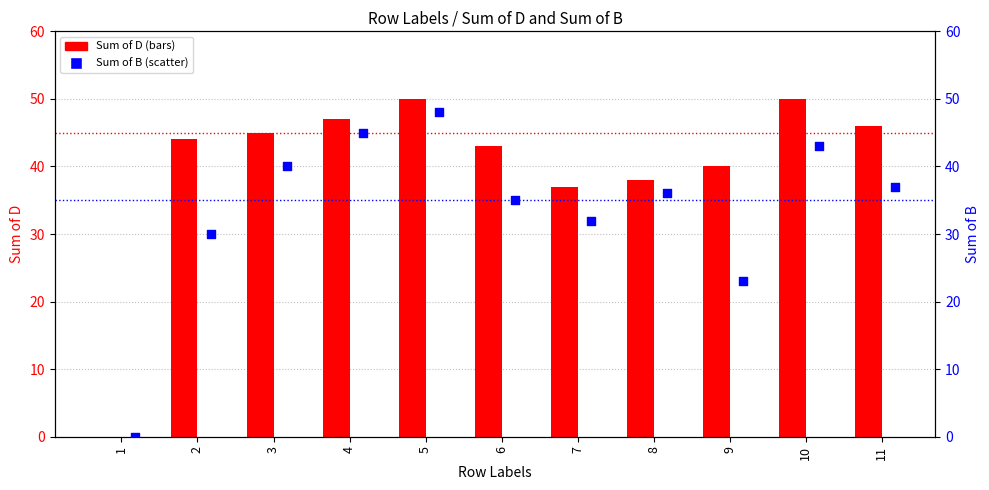

At how many categories does at least one series exceed 4?

10